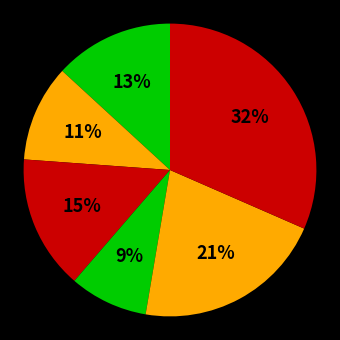

To the nearest percent, what is the difference between the largest and smallest slice percentages?

23%